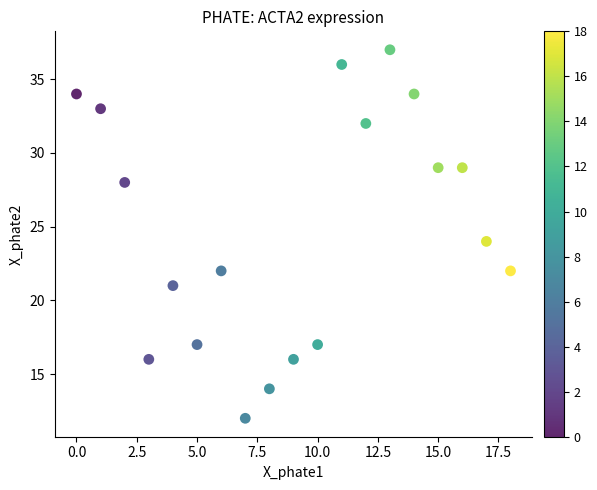

What is the range of Y values (max minus min)?

25